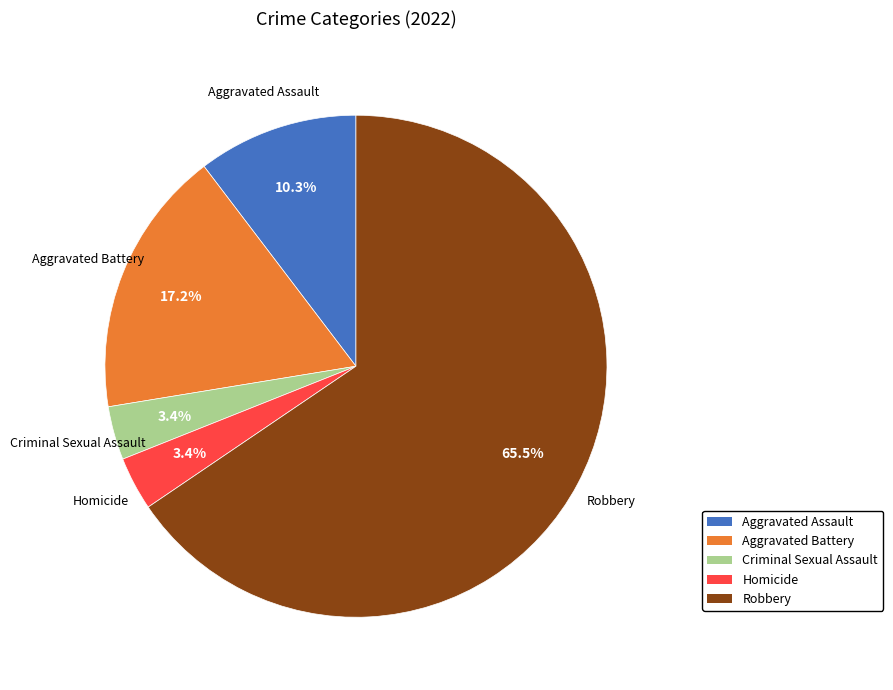

Is there a majority slice in this chart?

Yes